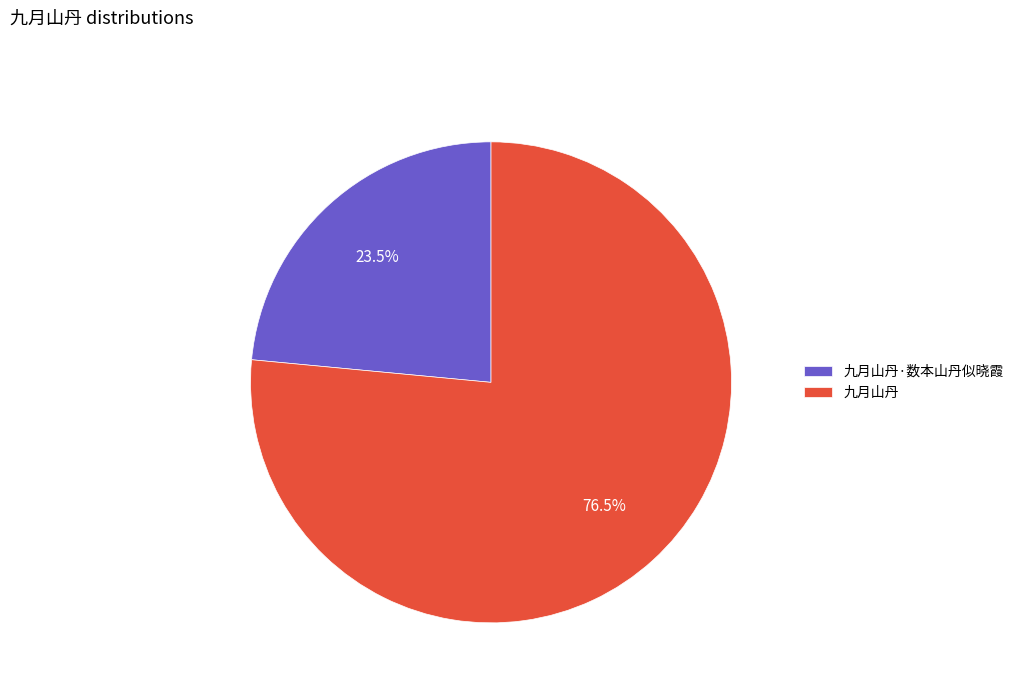

What is the largest slice in the pie chart?

九月山丹